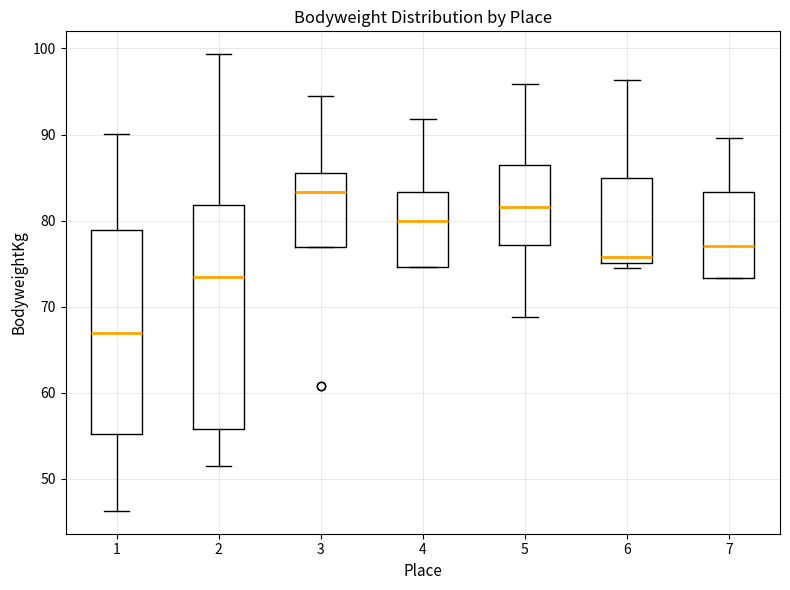

Which box is the tallest, from its lower edge to its upper edge?

2